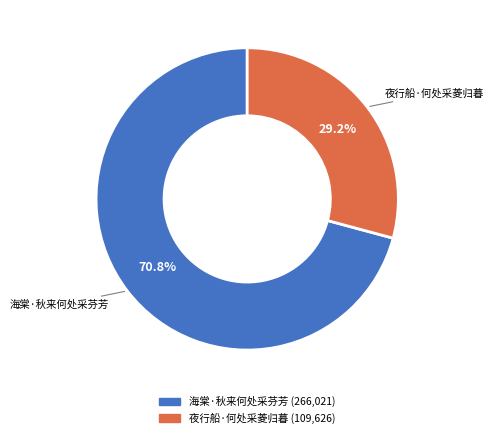

To the nearest percent, what is the difference between the largest and smallest slice percentages?

42%